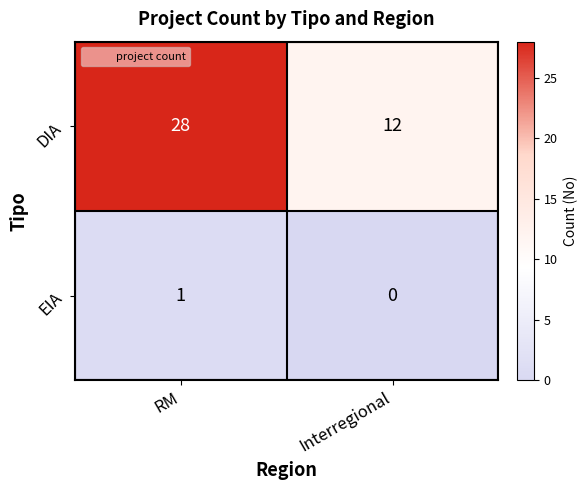

At Interregional, list the series in order from largest to smallest.

DIA, EIA